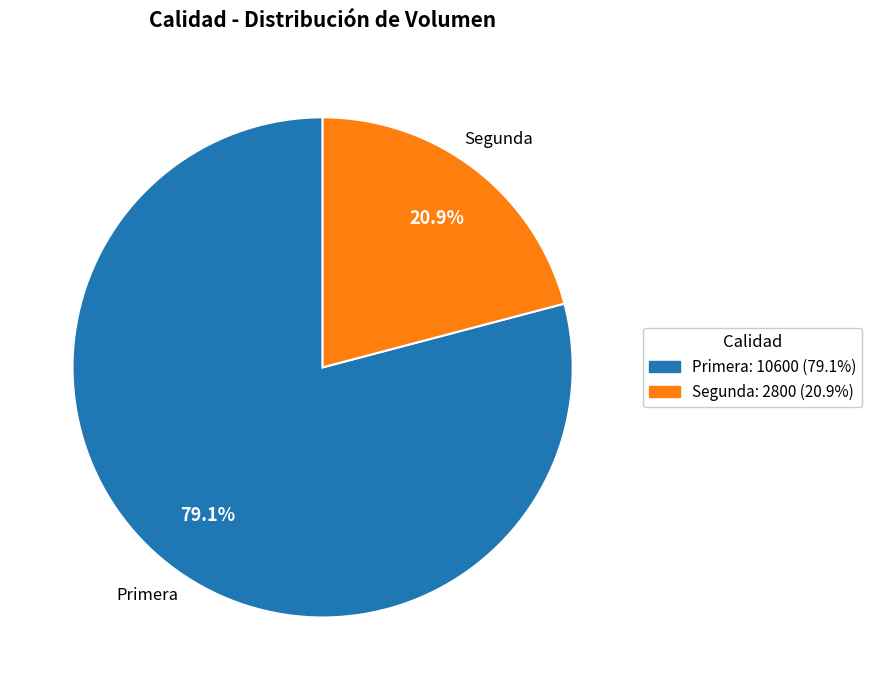

How many segments does this pie chart have?

2